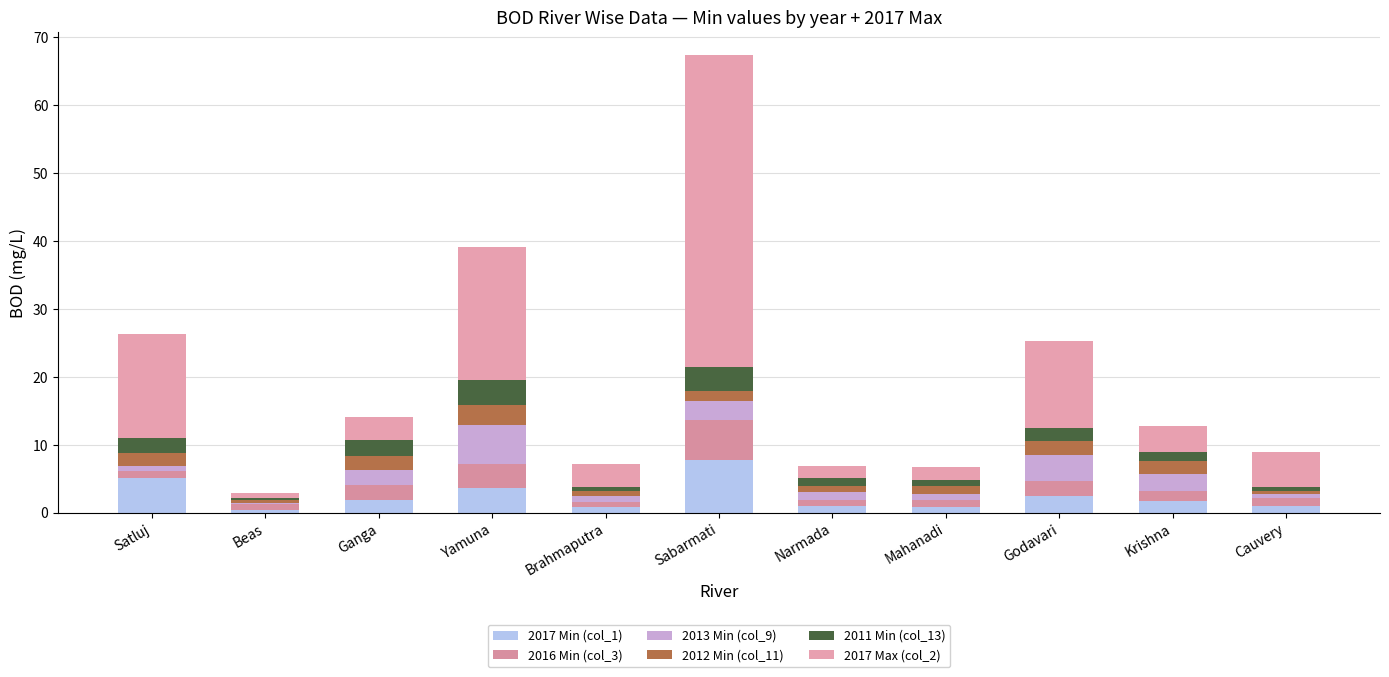

What position from the left is Mahanadi?

8